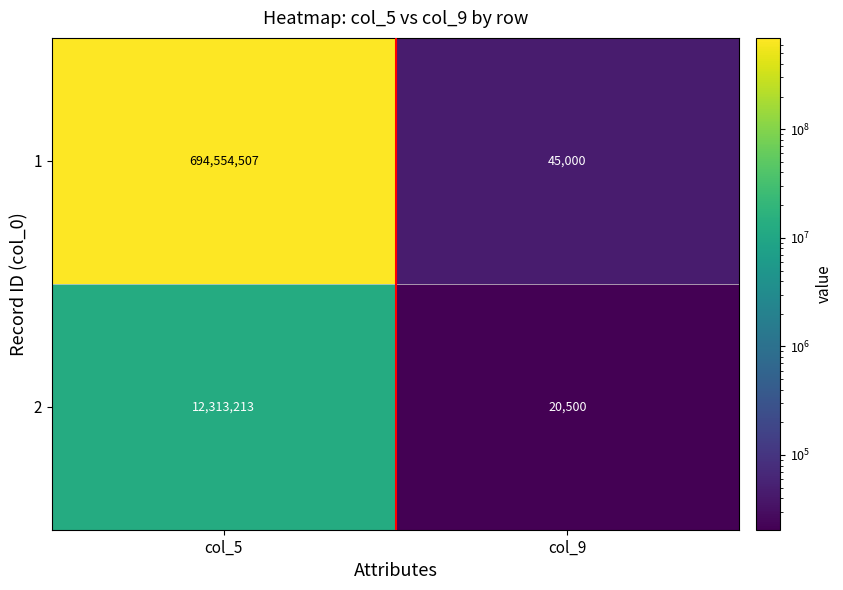

Where is 1 nearest to the value 347299753?

col_9